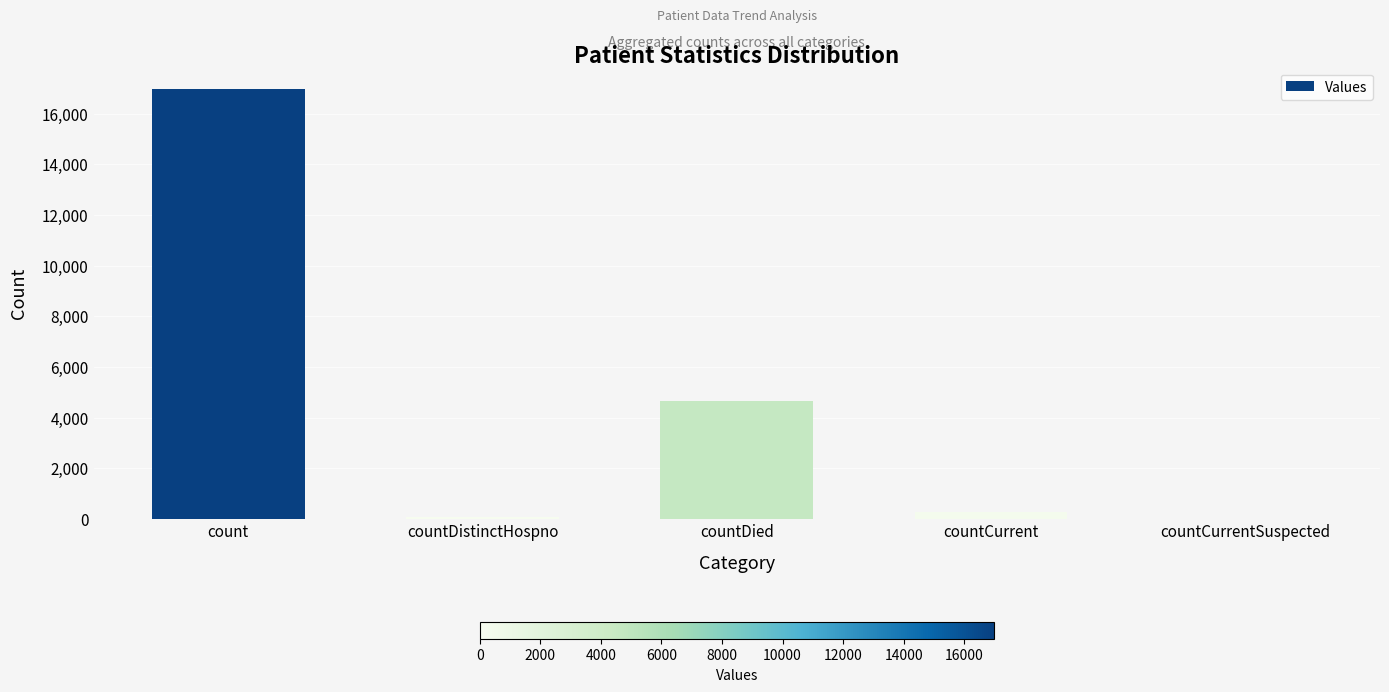

What is the sum of all values?

21986